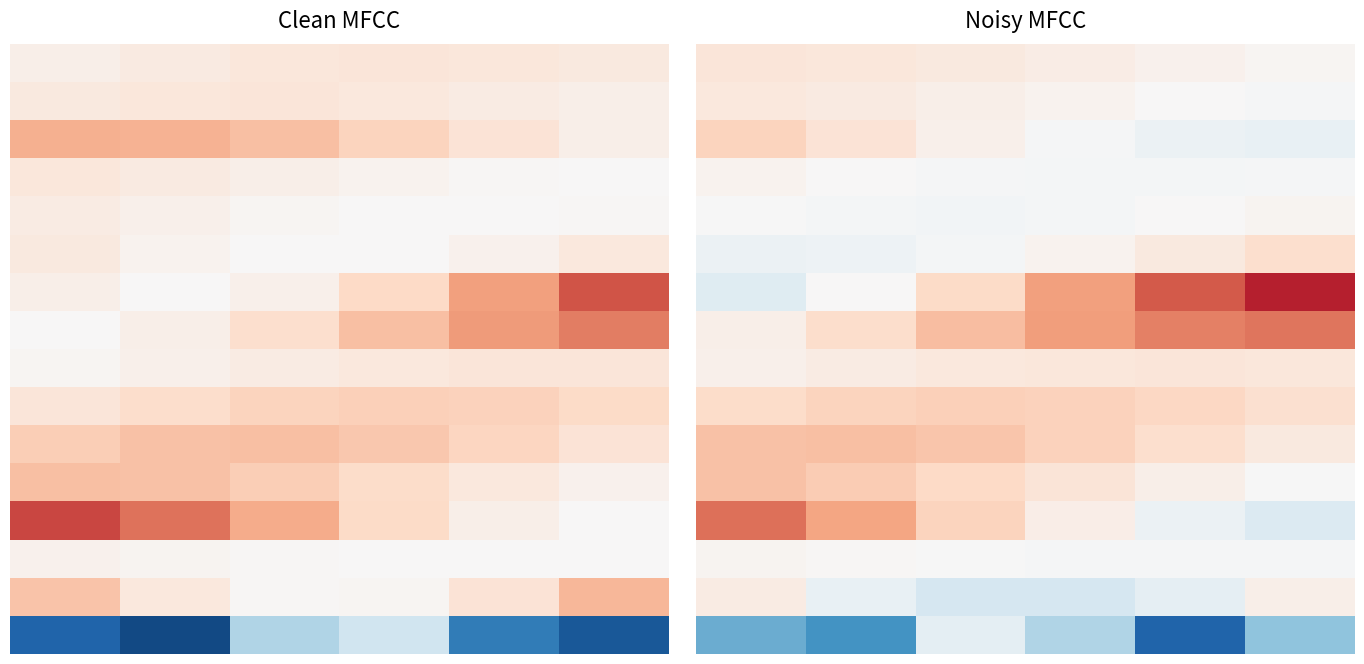

What is the greatest value displayed?

0.8